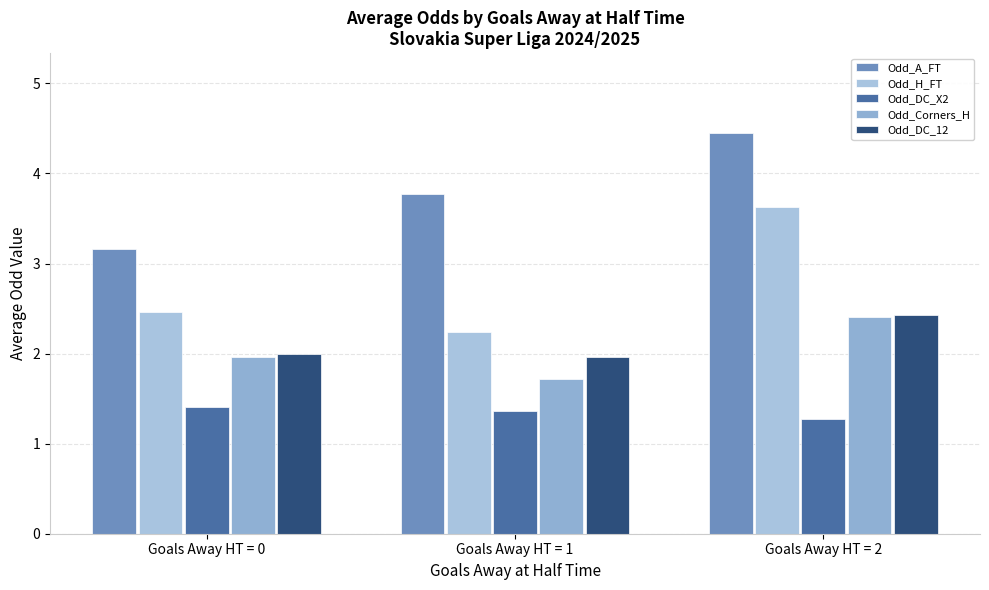

Reading left to right, list all the values displayed in this chart.

Odd_A_FT: 3.2	3.8	4.4
Odd_H_FT: 2.5	2.2	3.6
Odd_DC_X2: 1.4	1.4	1.3
Odd_Corners_H: 2.0	1.7	2.4
Odd_DC_12: 2.0	2.0	2.4